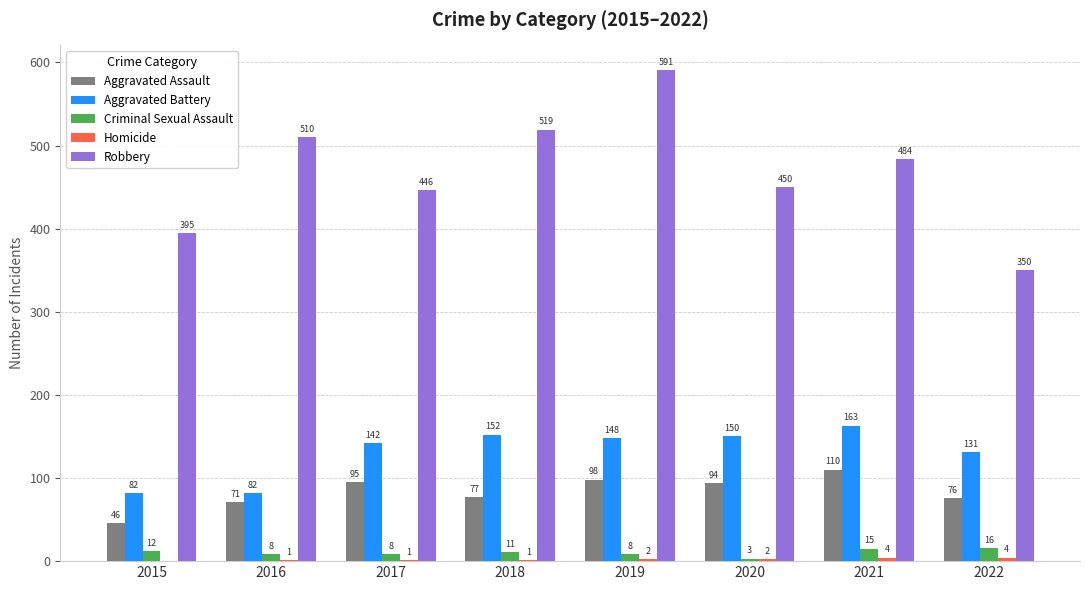

What is the greatest value displayed?

591